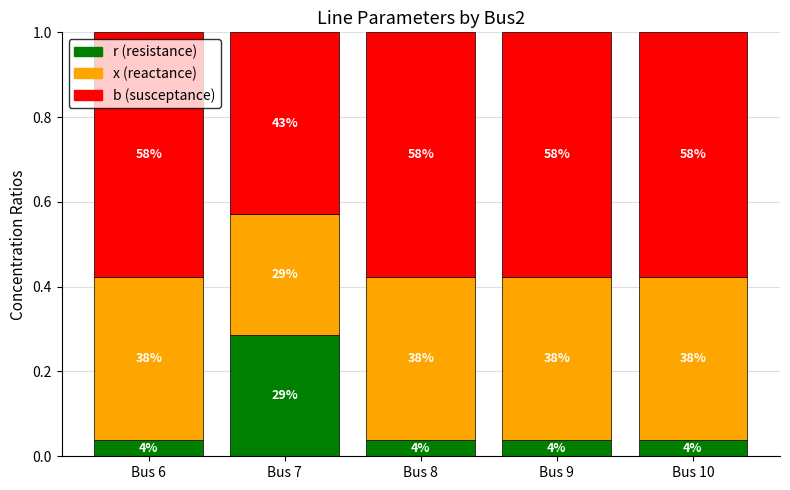

How many bars are there in total?

5